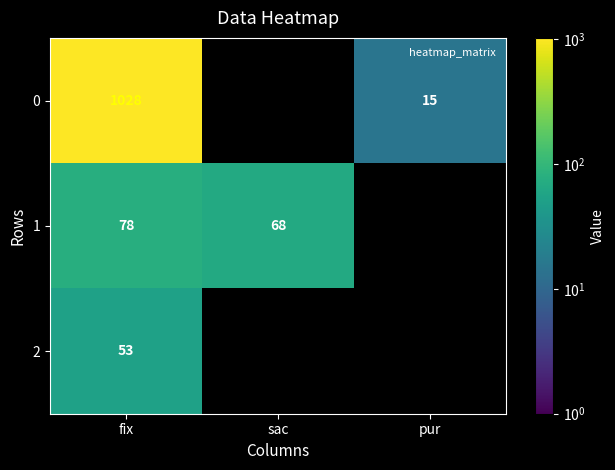

True or false: 1 has a value of 93 at sac.

False